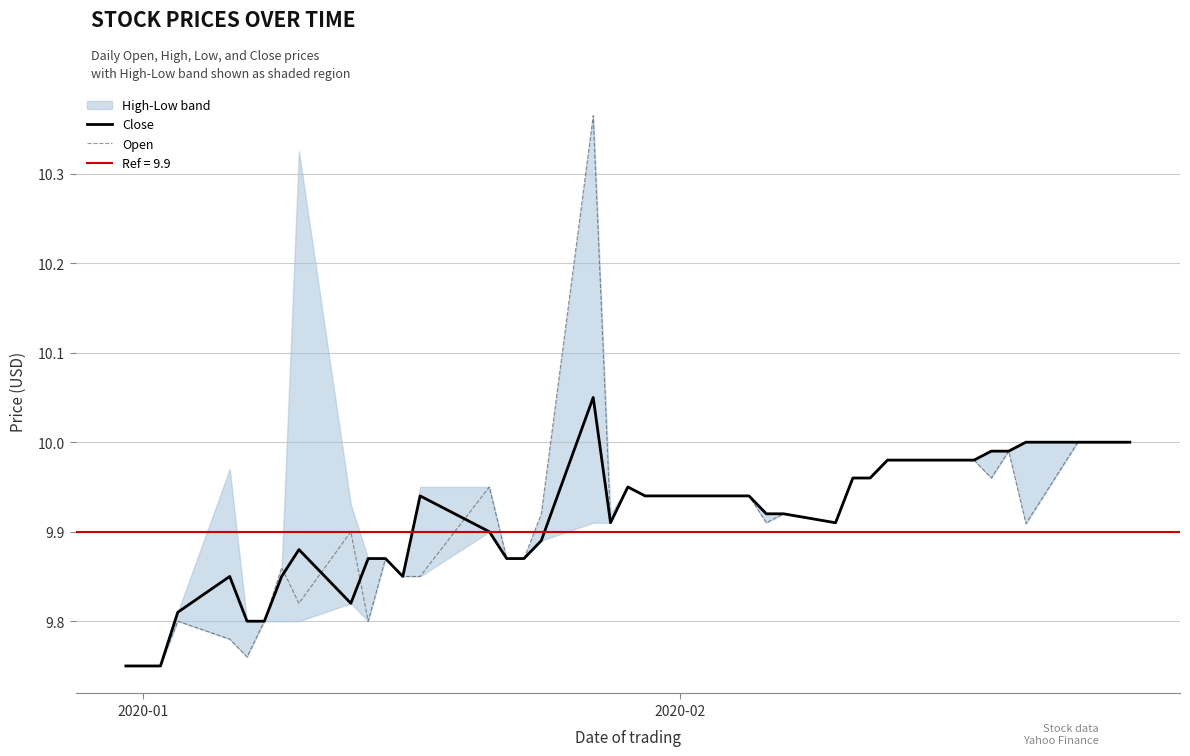

How many interior local peaks does the Close series have?

5